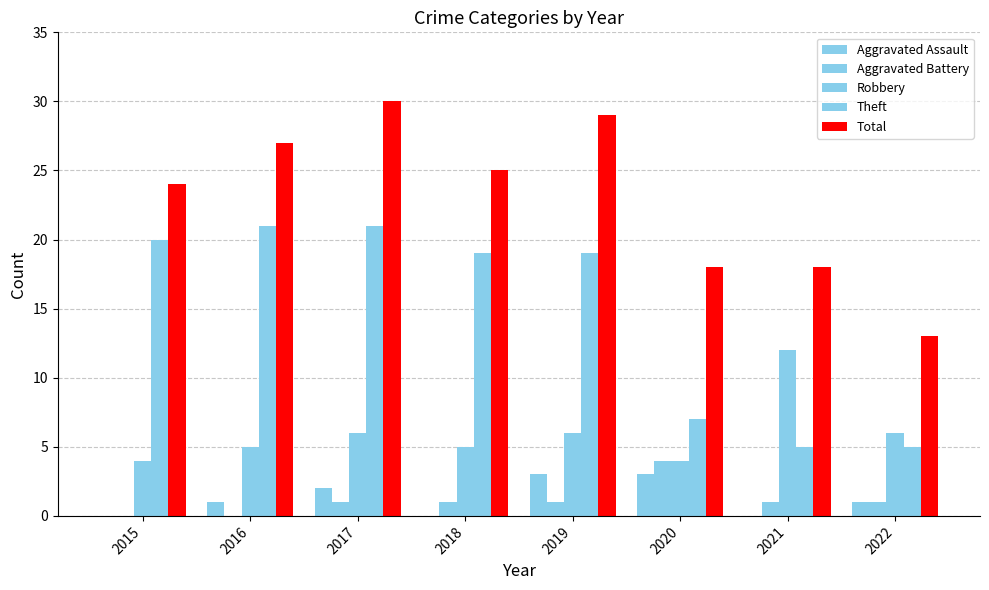

Rank the series by their maximum value, from highest to lowest.

Total, Theft, Robbery, Aggravated Battery, Aggravated Assault